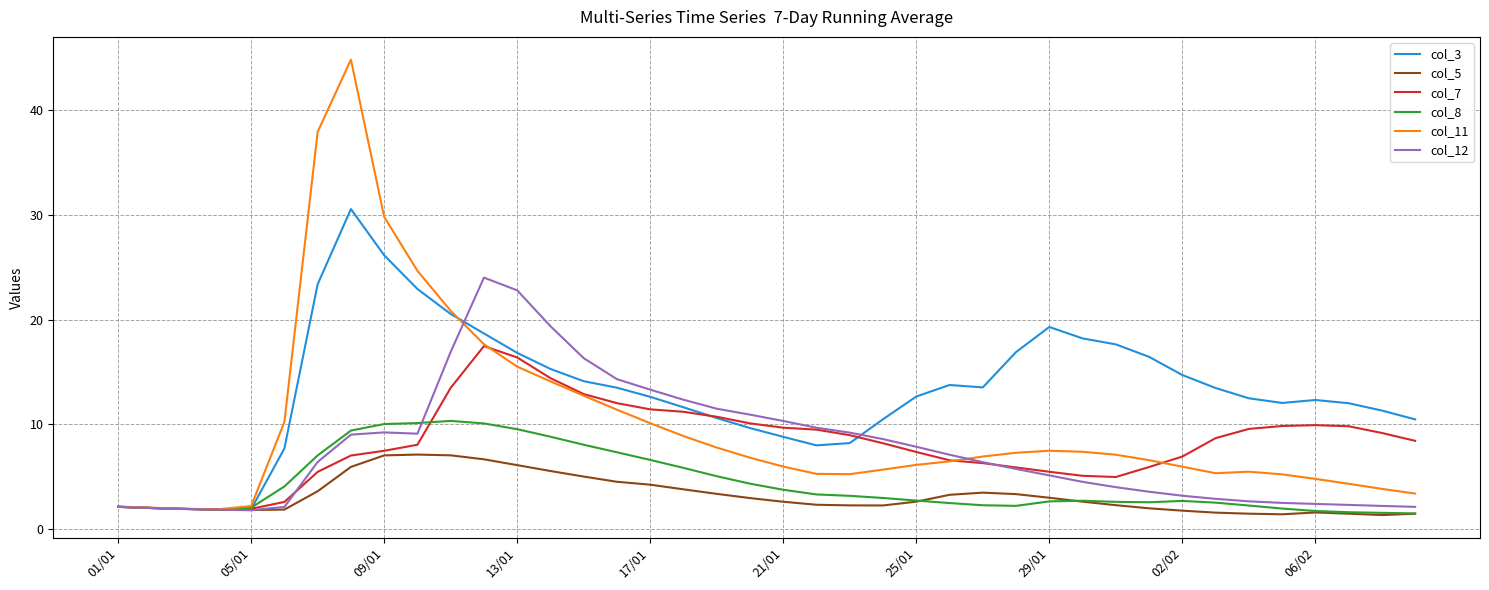

Which series has the widest spread of values?

col_11